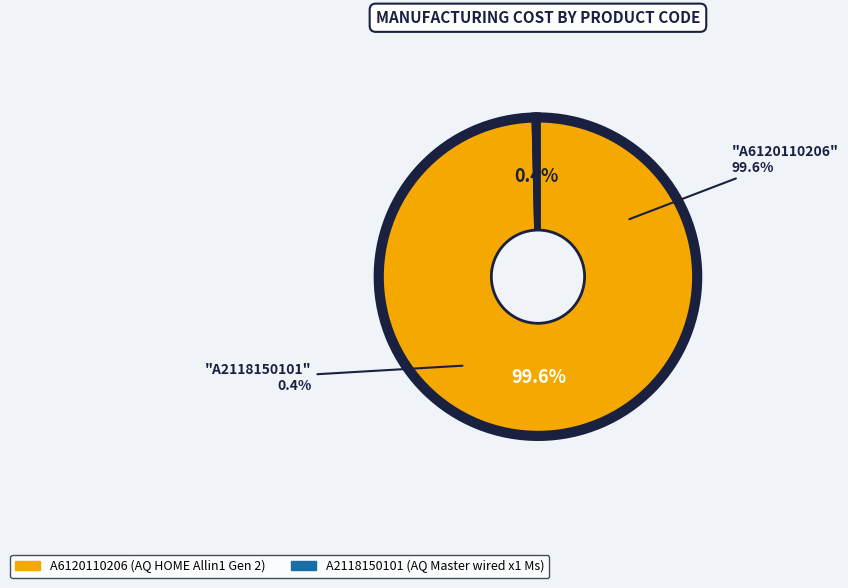

What is the change in value from A6120110206 to A2118150101?

-239.6